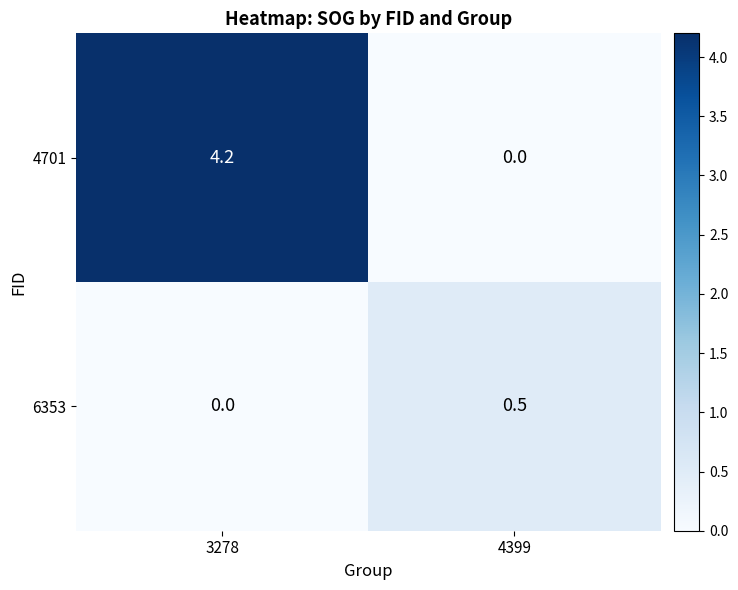

The 6353 series shows 0.5 at 4399. True or false?

True